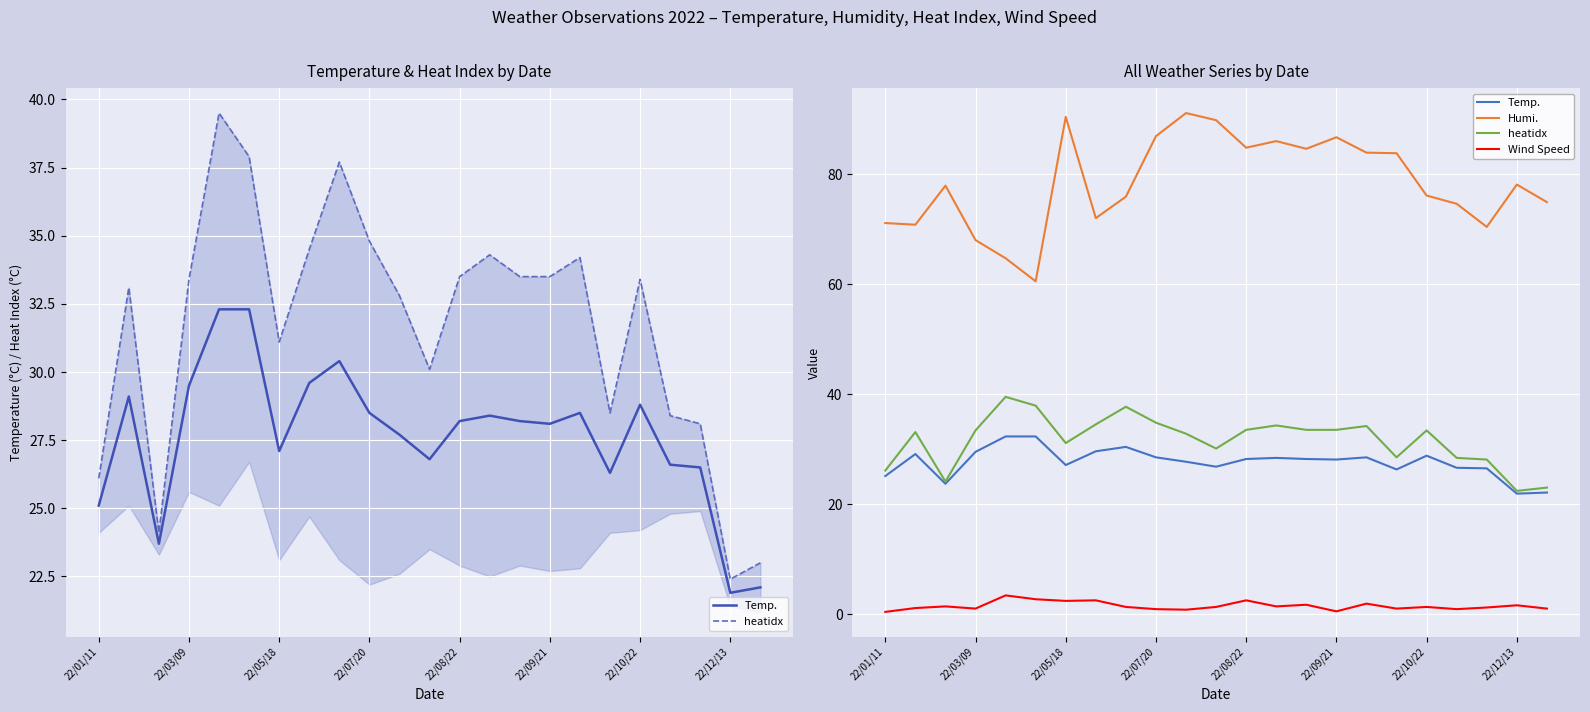

What is the difference between the highest and lowest values at 11?

88.5